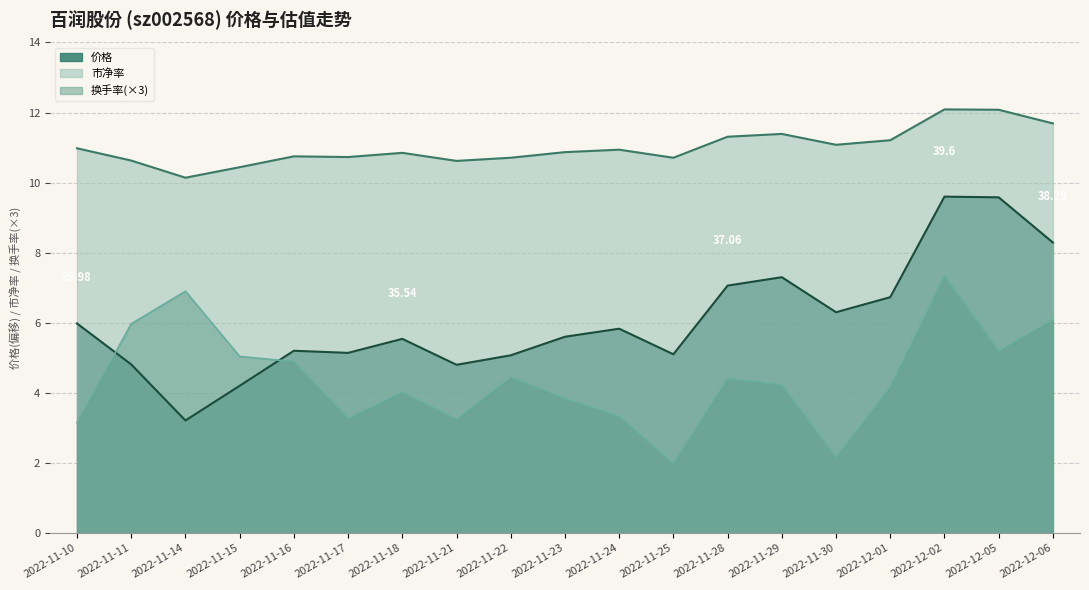

True or false: 换手率 and 市盈率 intersect in this chart.

False